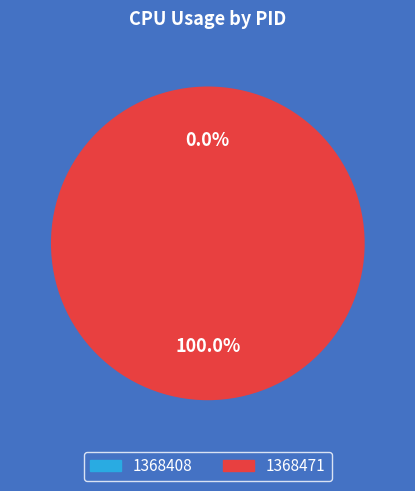

To the nearest percent, what is the difference between the 1368408 and 1368471 slice percentages?

100%